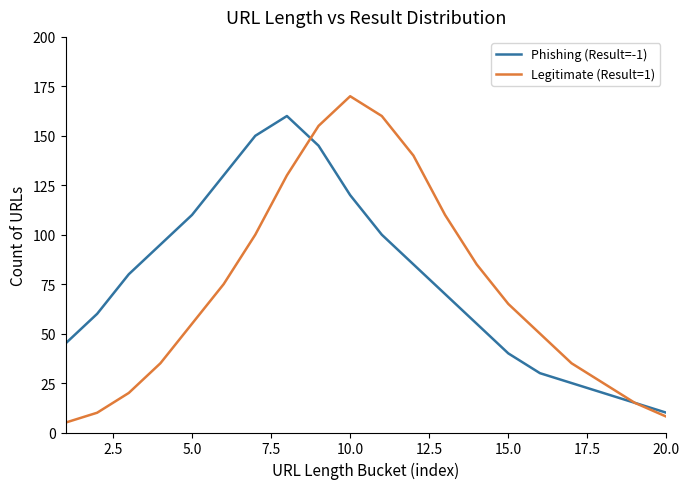

What is the difference between the maximum and minimum values in the Legitimate (Result=1) series?

165